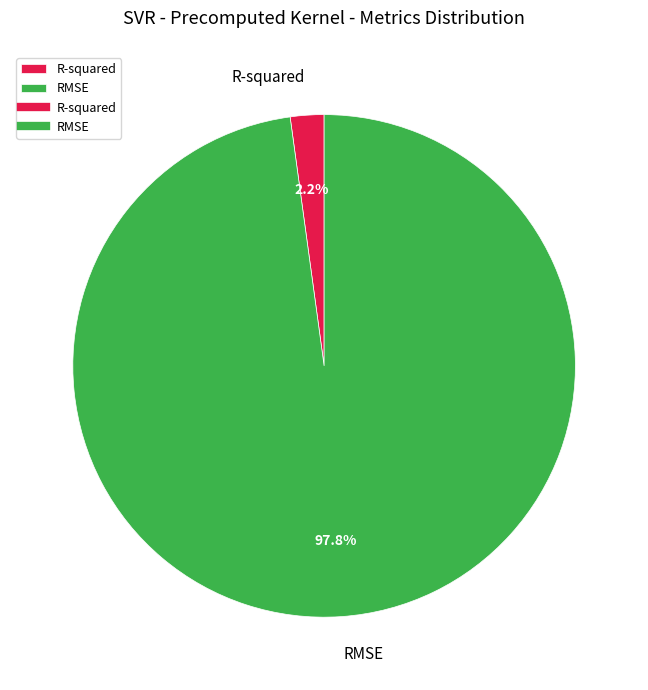

Which category accounts for the majority?

RMSE